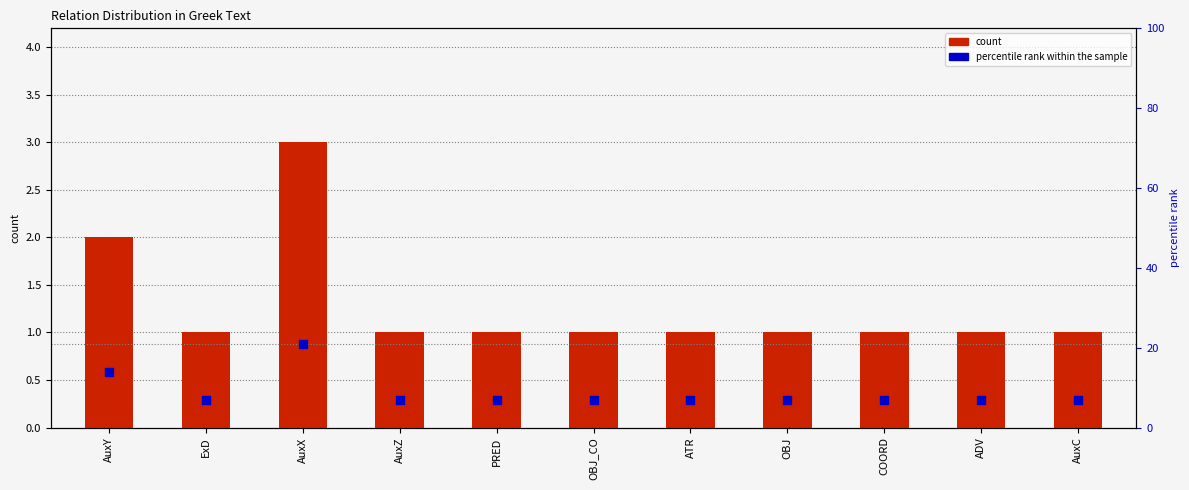

Which series contains the lowest Y value?

count